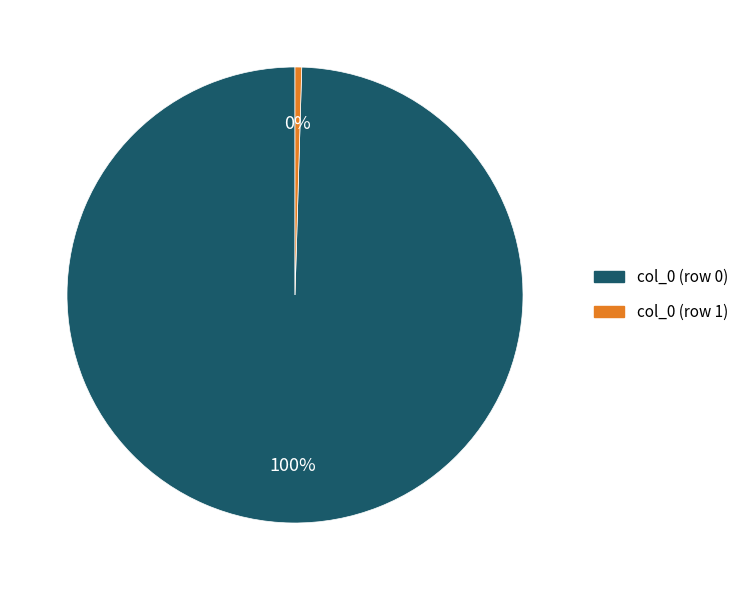

Is there a majority slice in this chart?

Yes